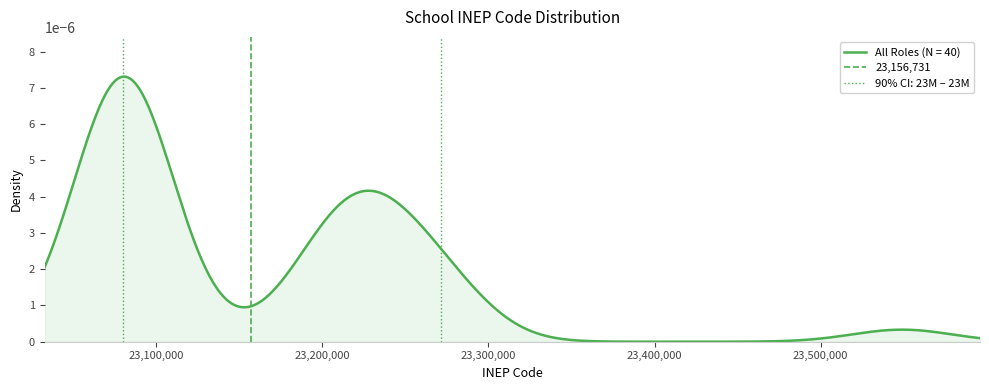

The value at 23,100,000 is 0. True or false?

False